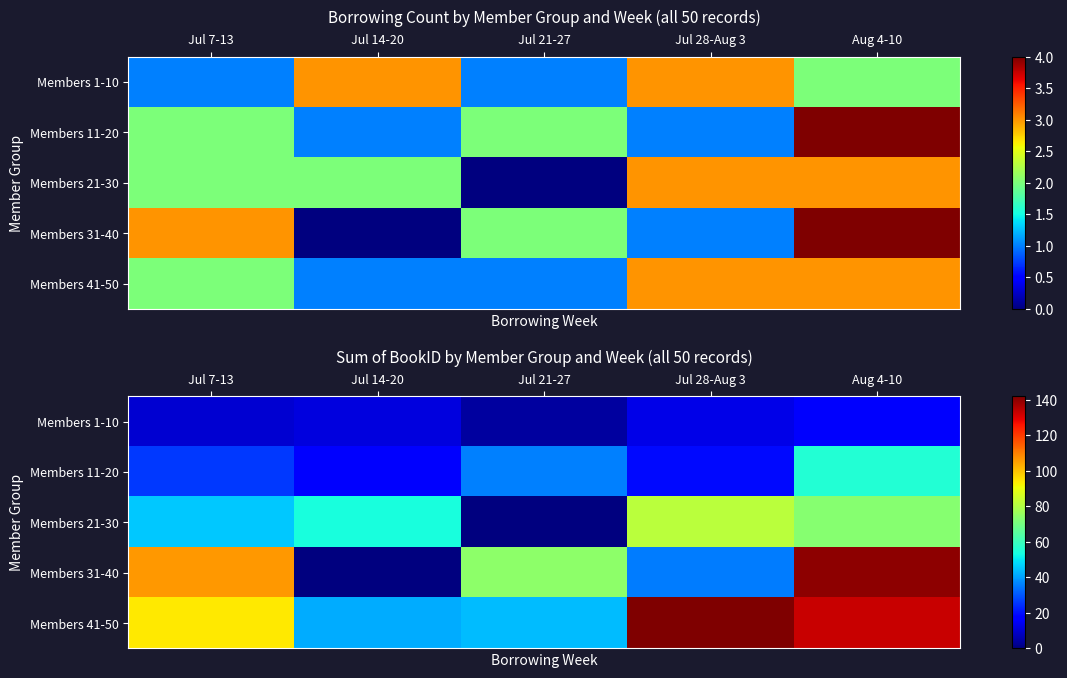

Rank the categories by Members 31-40 value from highest to lowest.

Aug 4-10, Jul 7-13, Jul 21-27, Jul 28-Aug 3, Jul 14-20